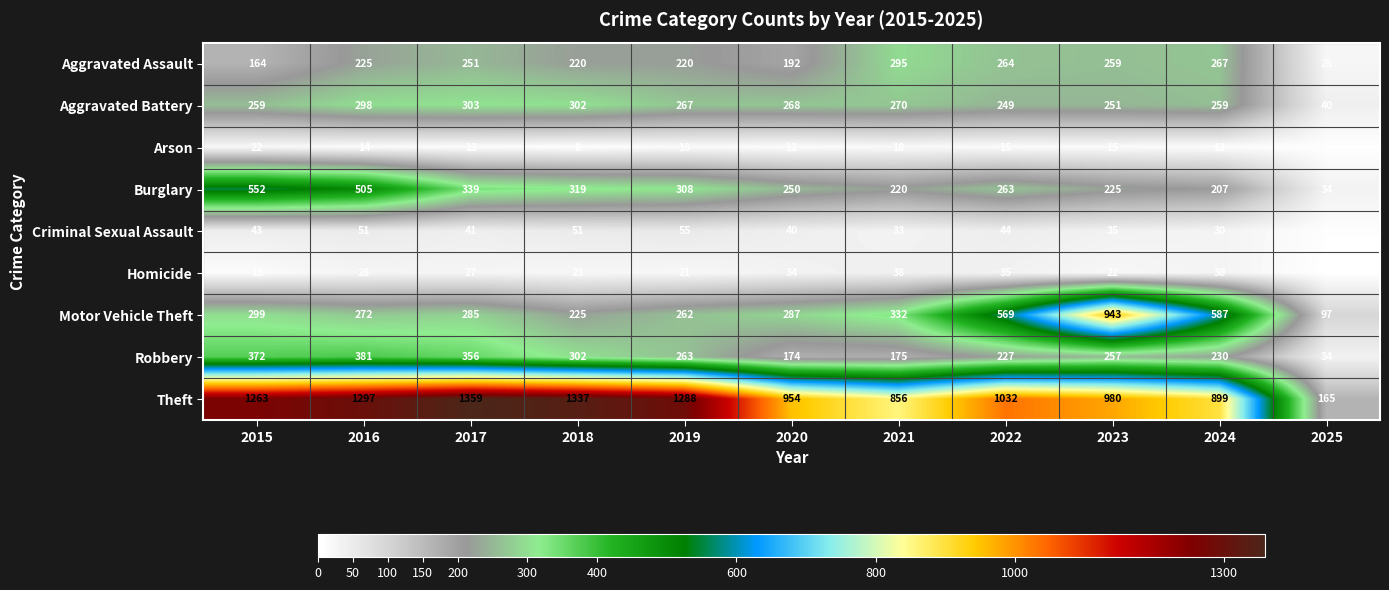

At 2016, list the series in order from largest to smallest.

Theft, Burglary, Robbery, Aggravated Battery, Motor Vehicle Theft, Aggravated Assault, Criminal Sexual Assault, Homicide, Arson